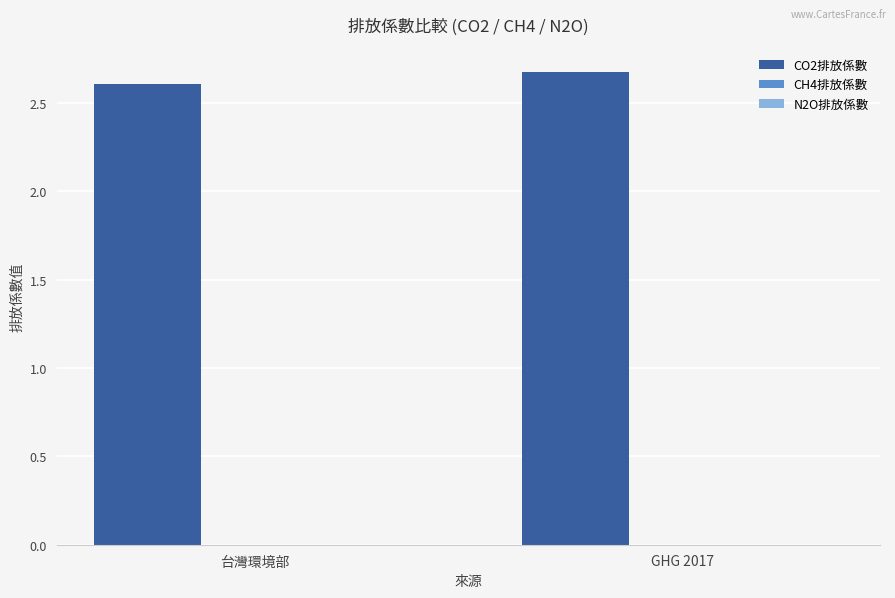

The value of CO2排放係數 at 台灣環境部 is 0.6. True or false?

False